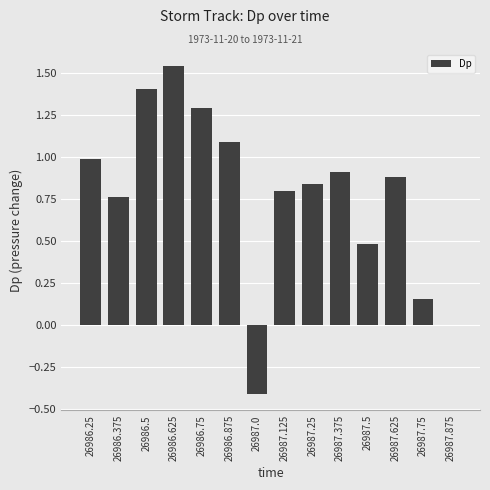

Which label corresponds to the largest value in the chart?

26986.625